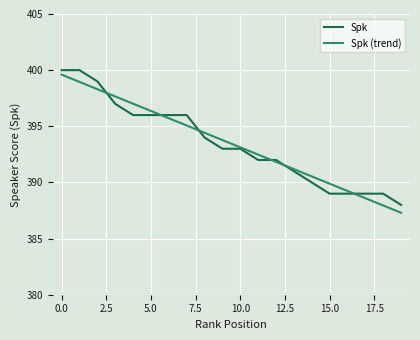

How many series are shown in this chart?

2